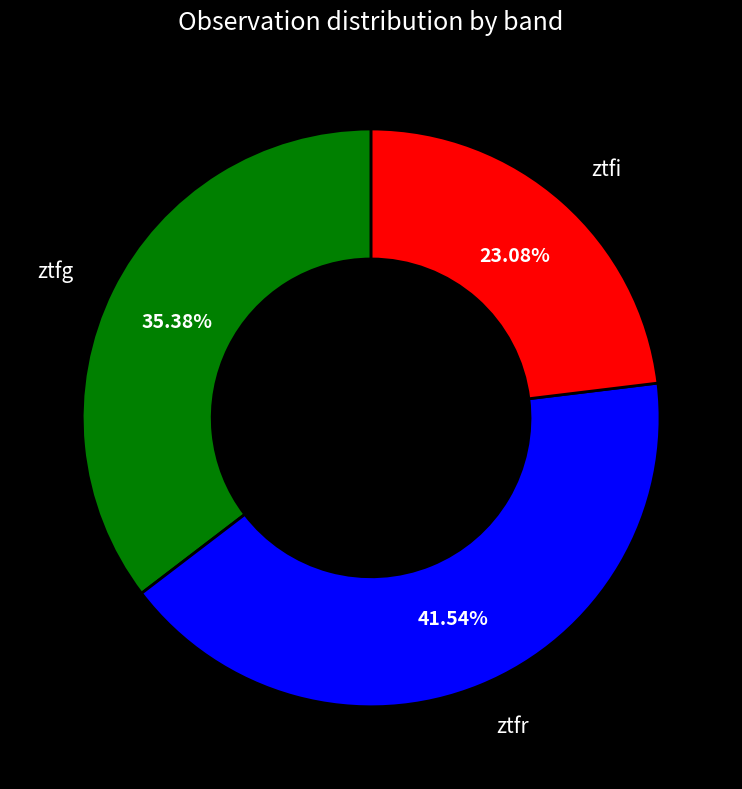

Which slice is the largest?

ztfr